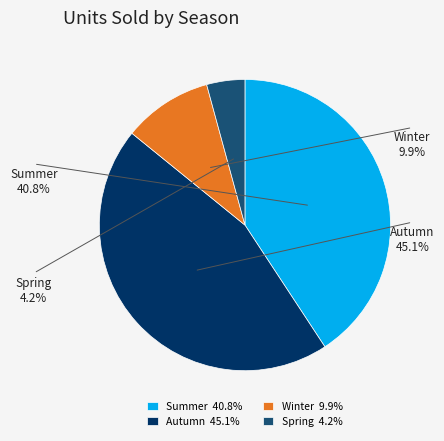

What portion of the pie excludes Spring?

95.8%